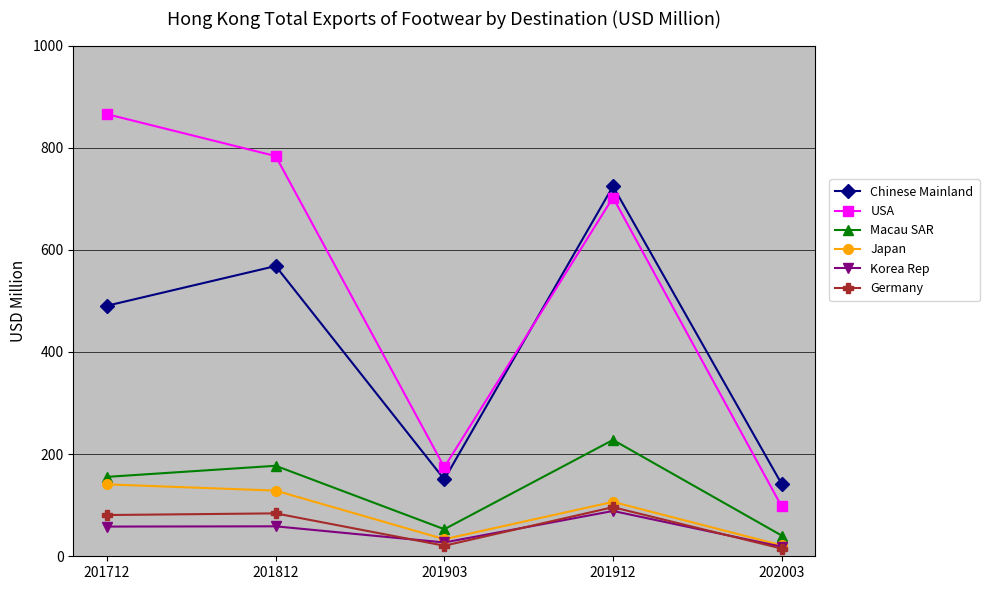

Is the value of Macau SAR at 201712 greater than the value of Chinese Mainland at 201712?

No